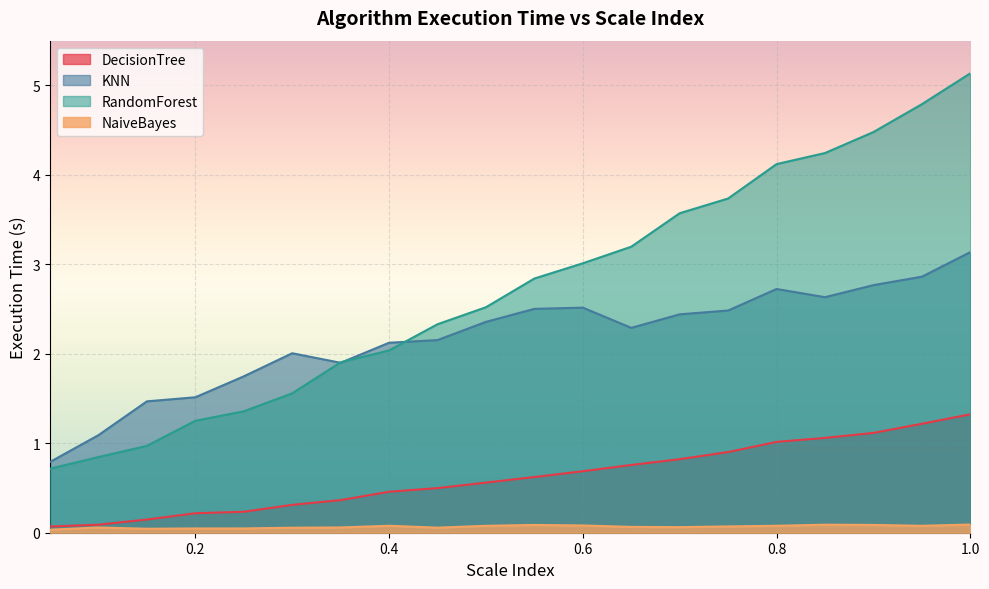

What is the difference between the second highest and second lowest values in the DecisionTree series?

1.1